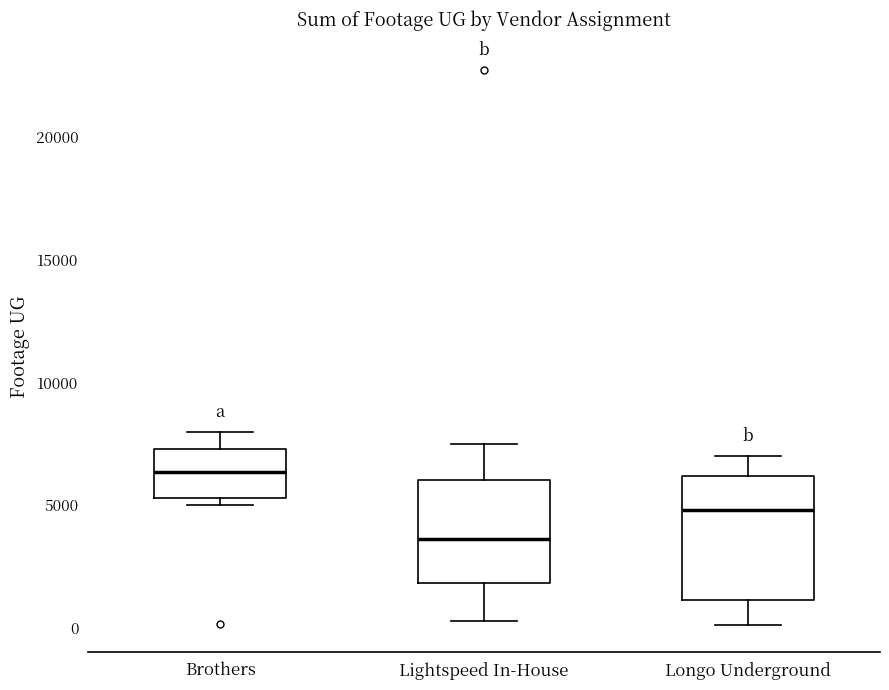

Reading left to right, read every box against the y-axis: the position of its median line, the range the box covers, and the ends of its whiskers. The values are not printed on the chart, so give them approximately, as read against the axis.

Brothers: median 6500, box 5500 to 7500, whiskers 5000 to 8000
Lightspeed In-House: median 3500, box 2000 to 6000, whiskers 500 to 7500
Longo Underground: median 5000, box 1000 to 6000, whiskers 0 to 7000